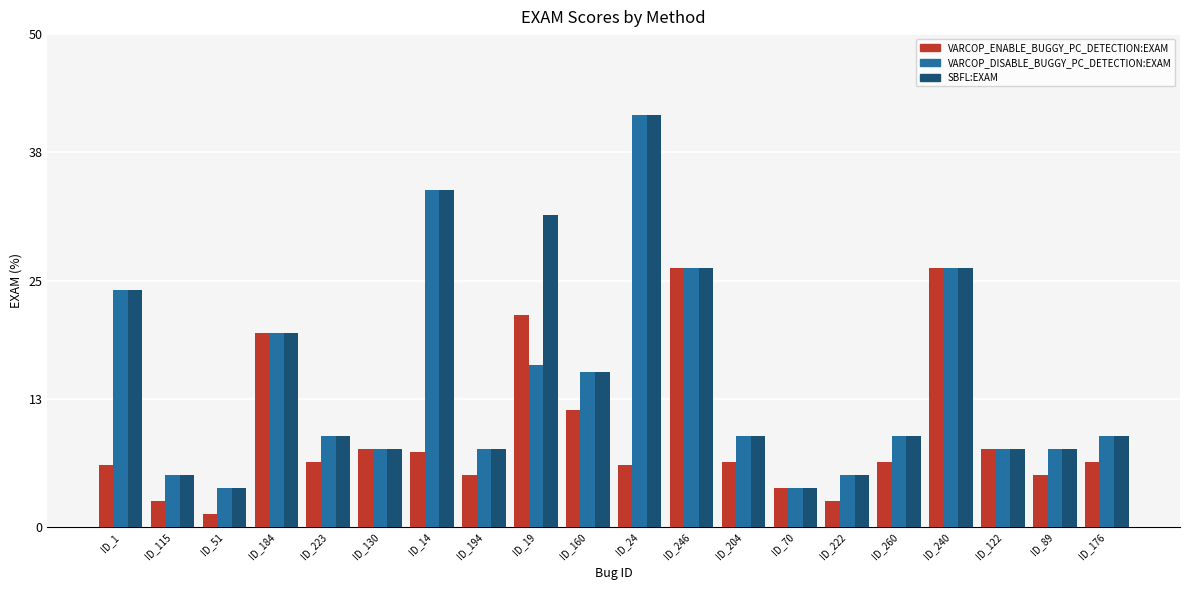

What value does the VARCOP_DISABLE_BUGGY_PC_DETECTION:EXAM series have at ID_1?

24.1